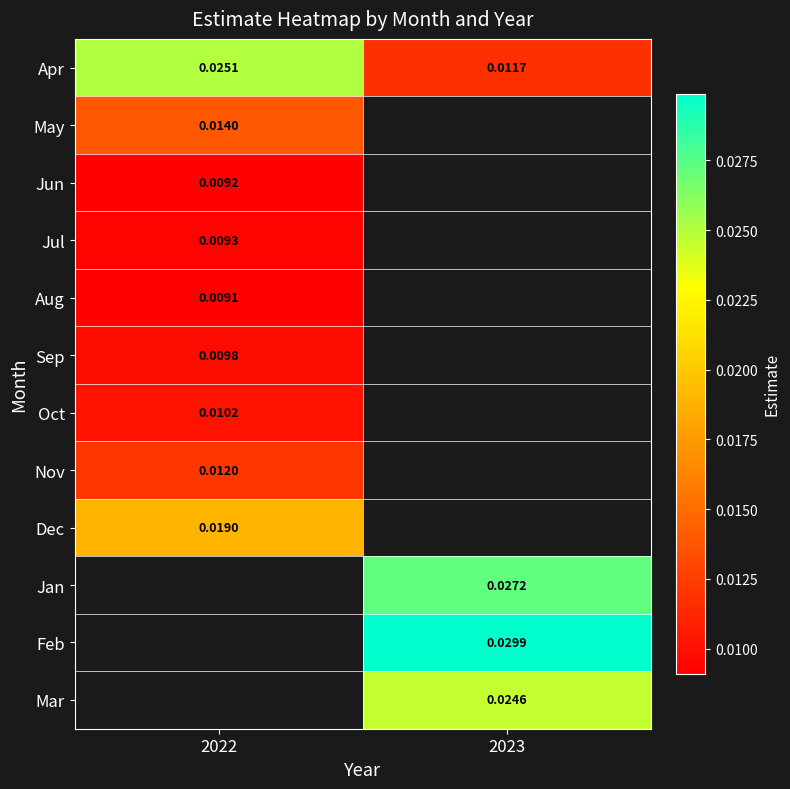

At how many categories does at least one series exceed 0?

2